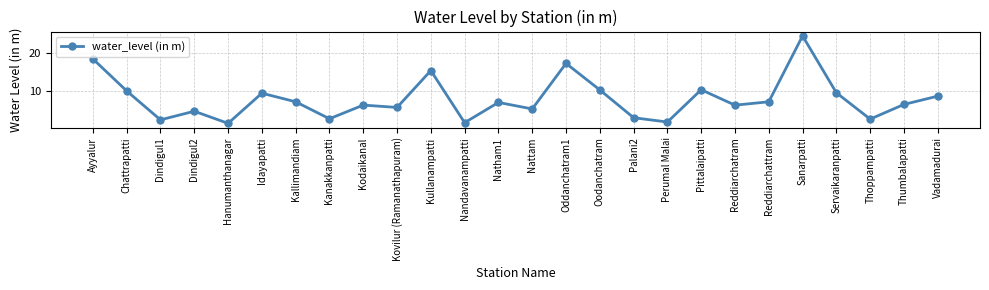

What is the maximum value shown in the chart?

24.6